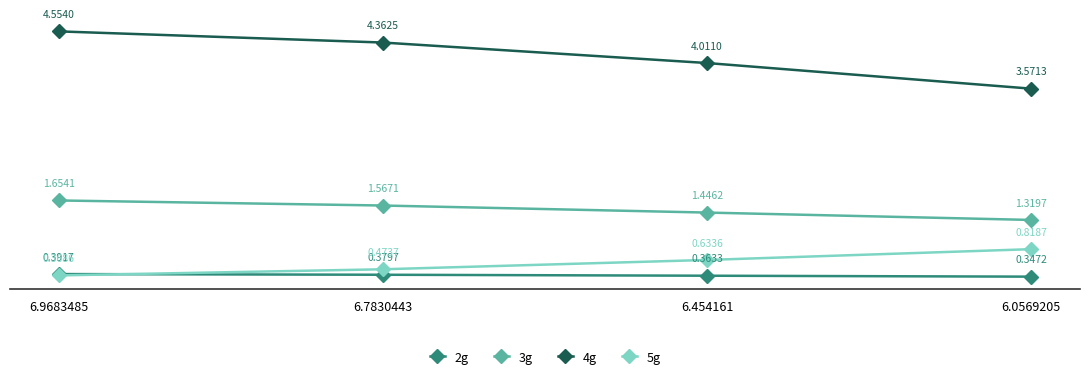

List the series in order of their peak value, highest first.

4g, 3g, 5g, 2g